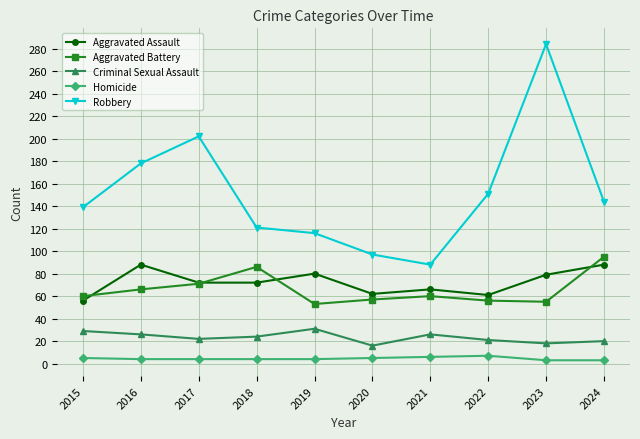

Does the chart display data point markers on the line(s)?

Yes